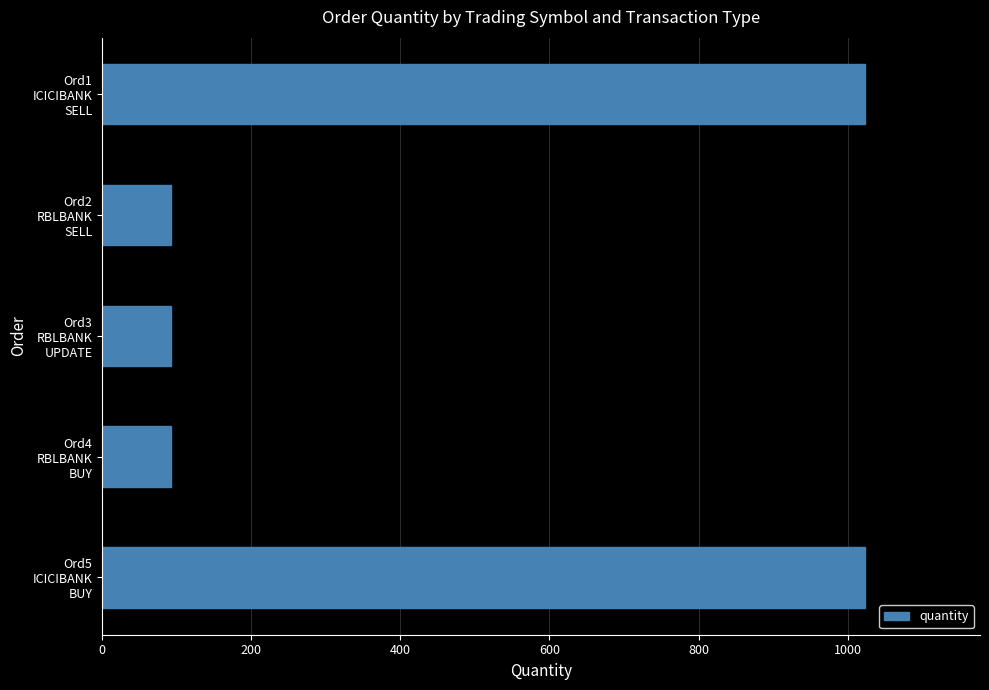

What is the smallest value displayed?

93